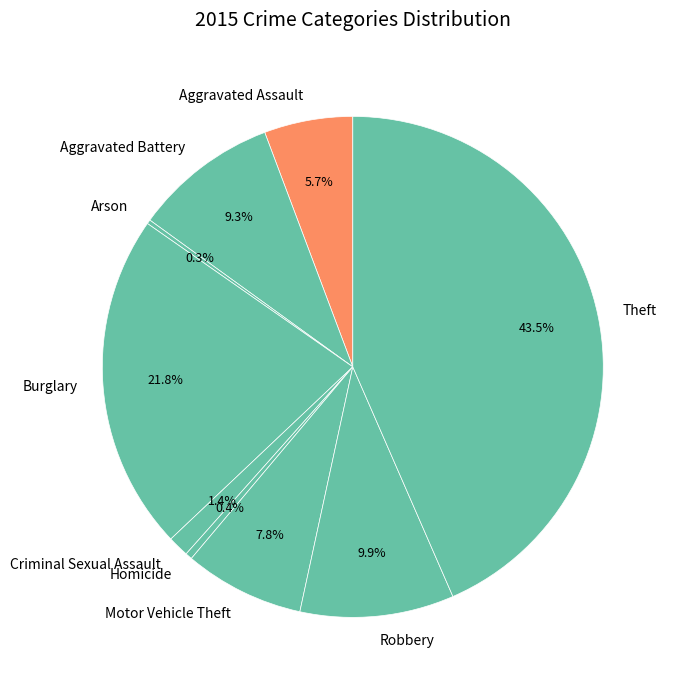

Which has a higher value, Aggravated Assault or Robbery?

Robbery